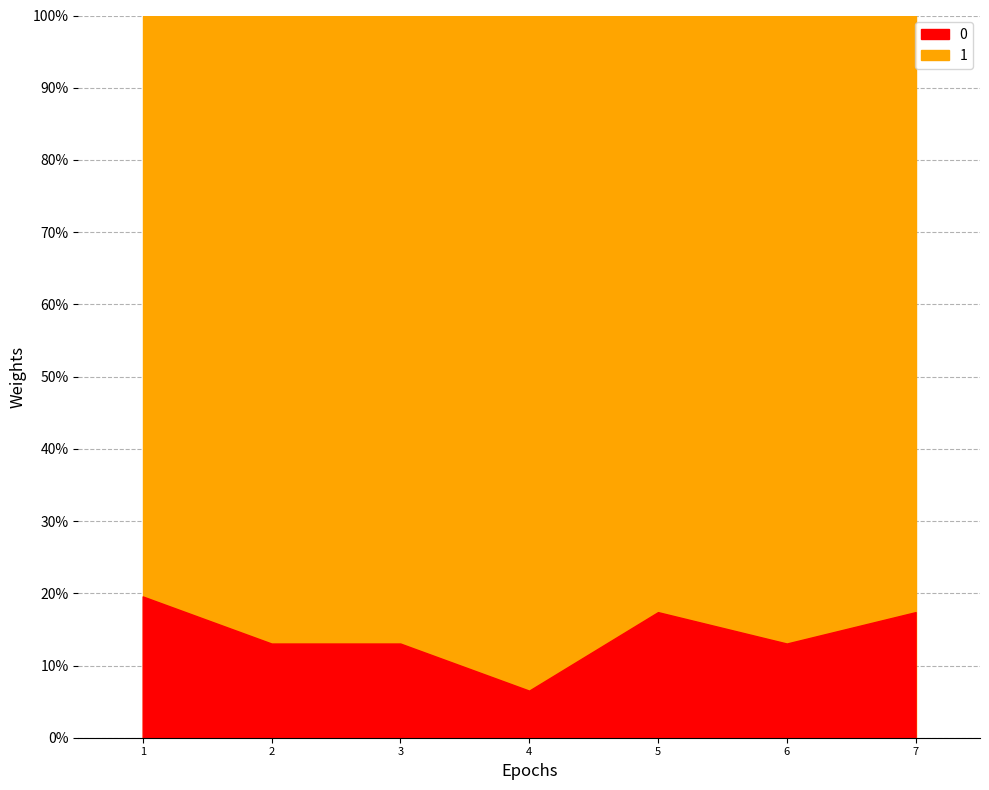

What is the change in value from 3 to 5?

+2